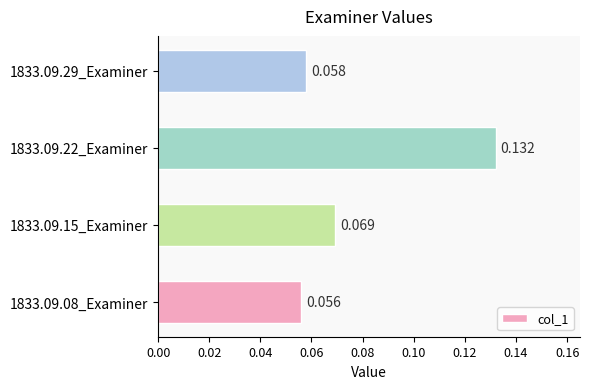

What is the maximum value shown in the chart?

0.1